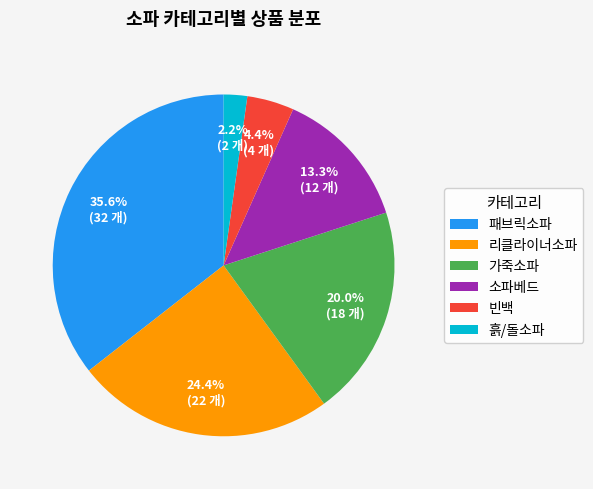

Between 가죽소파 and 소파베드, which is larger?

가죽소파